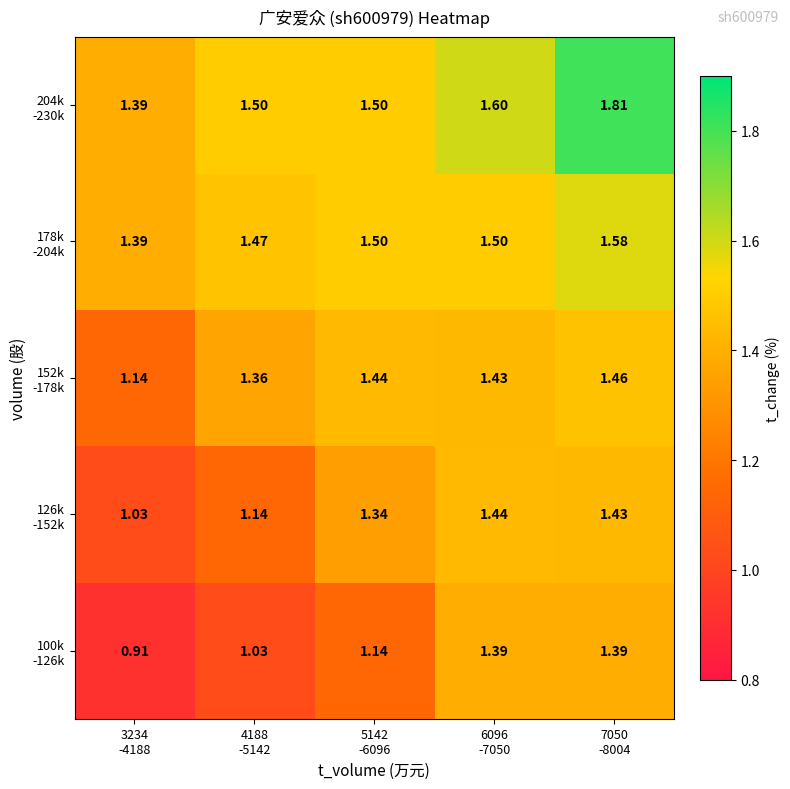

How many distinct data groups are displayed?

5